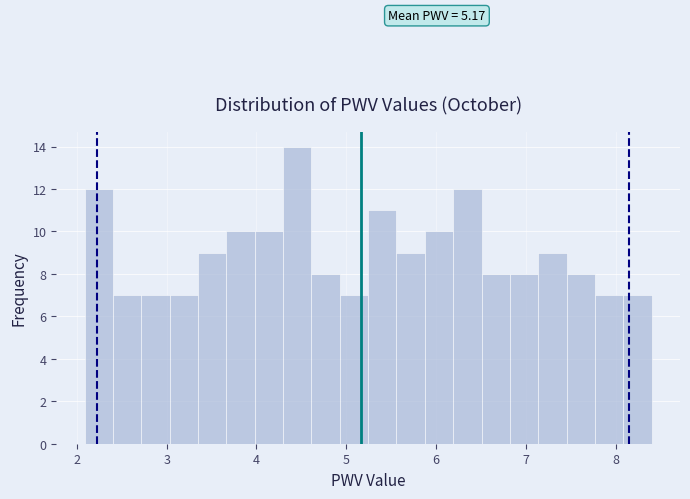

Around what value on the x-axis is the tallest bar? Give the approximate position of its centre, as read against the axis.

4.5